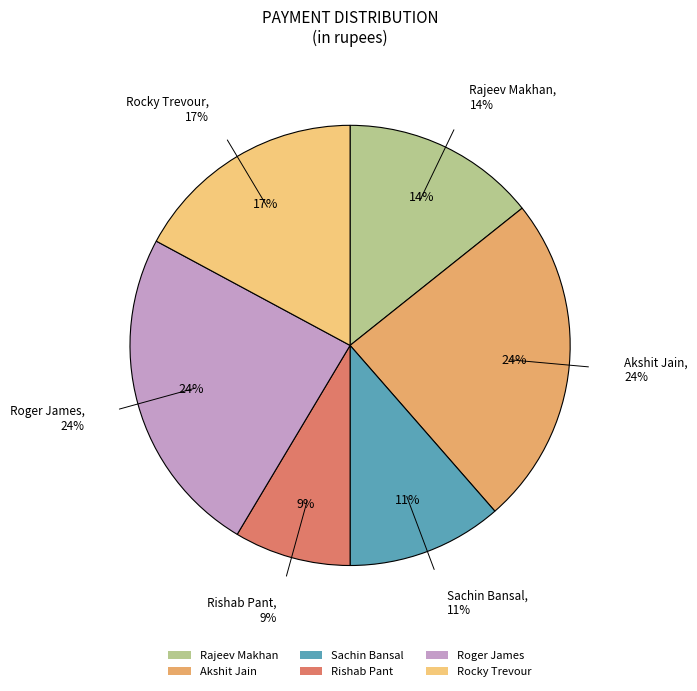

Does Rajeev Makhan represent more than half of the total?

No